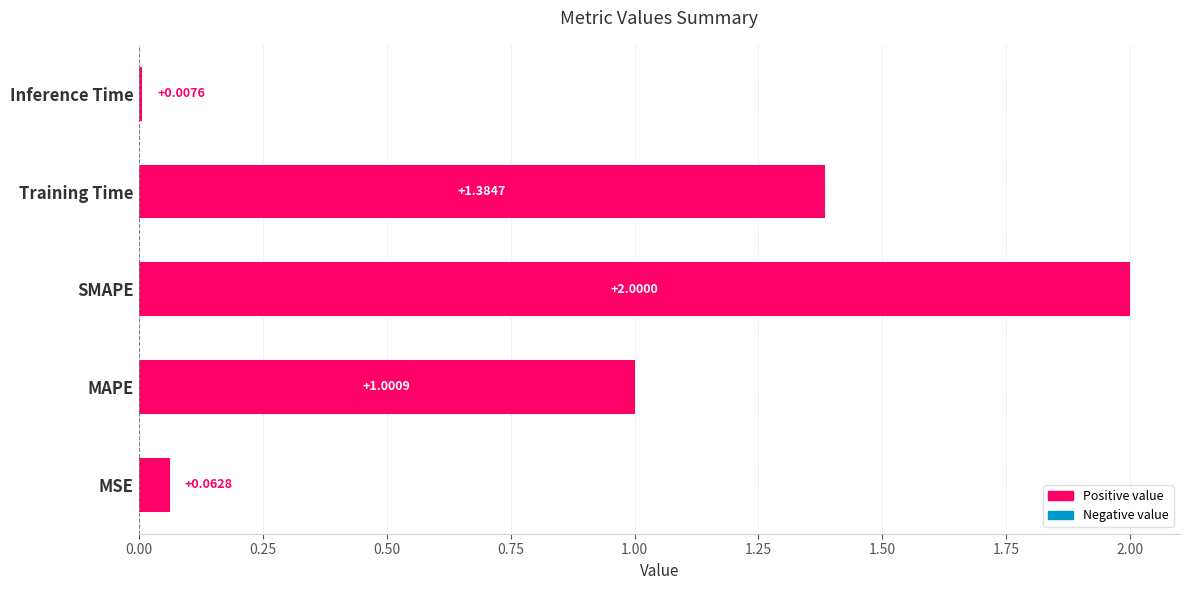

Between Training Time and Inference Time, which is larger?

Training Time